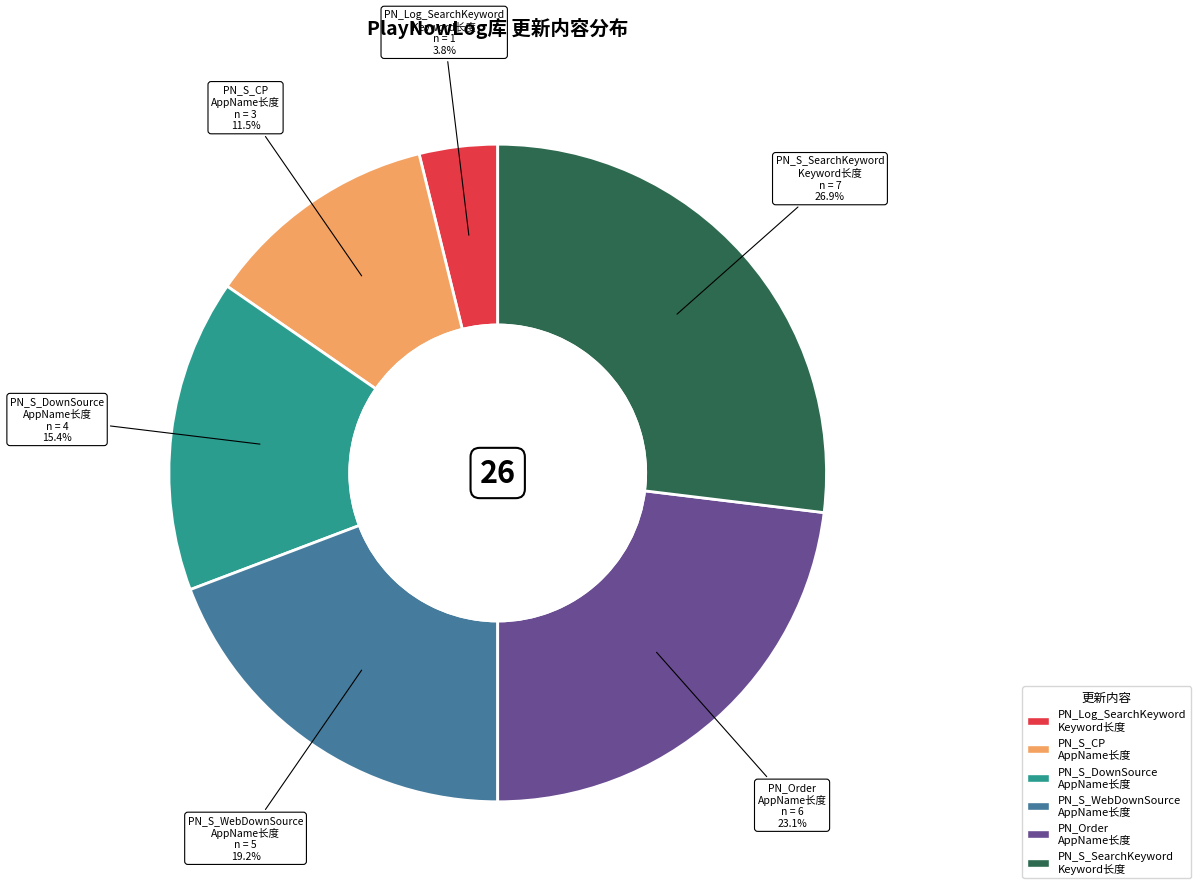

Does any single category account for the majority?

No